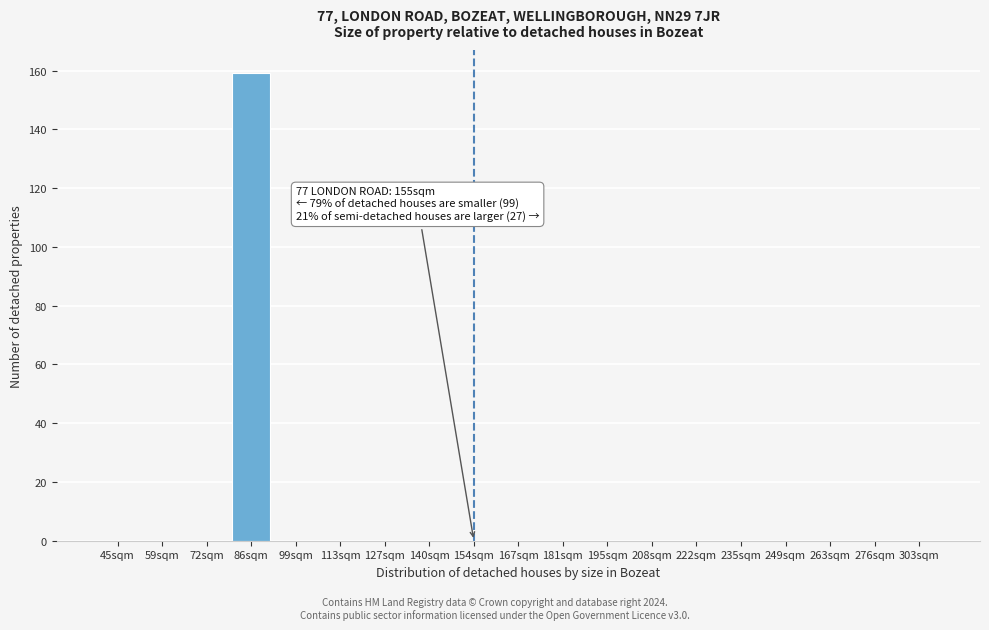

Reading left to right, transcribe all the data shown in this chart.

45sqm=0	59sqm=0	72sqm=0	86sqm=159	99sqm=0	113sqm=0	127sqm=0	140sqm=0	154sqm=0	167sqm=0	181sqm=0	195sqm=0	208sqm=0	222sqm=0	235sqm=0	249sqm=0	263sqm=0	276sqm=0	303sqm=0